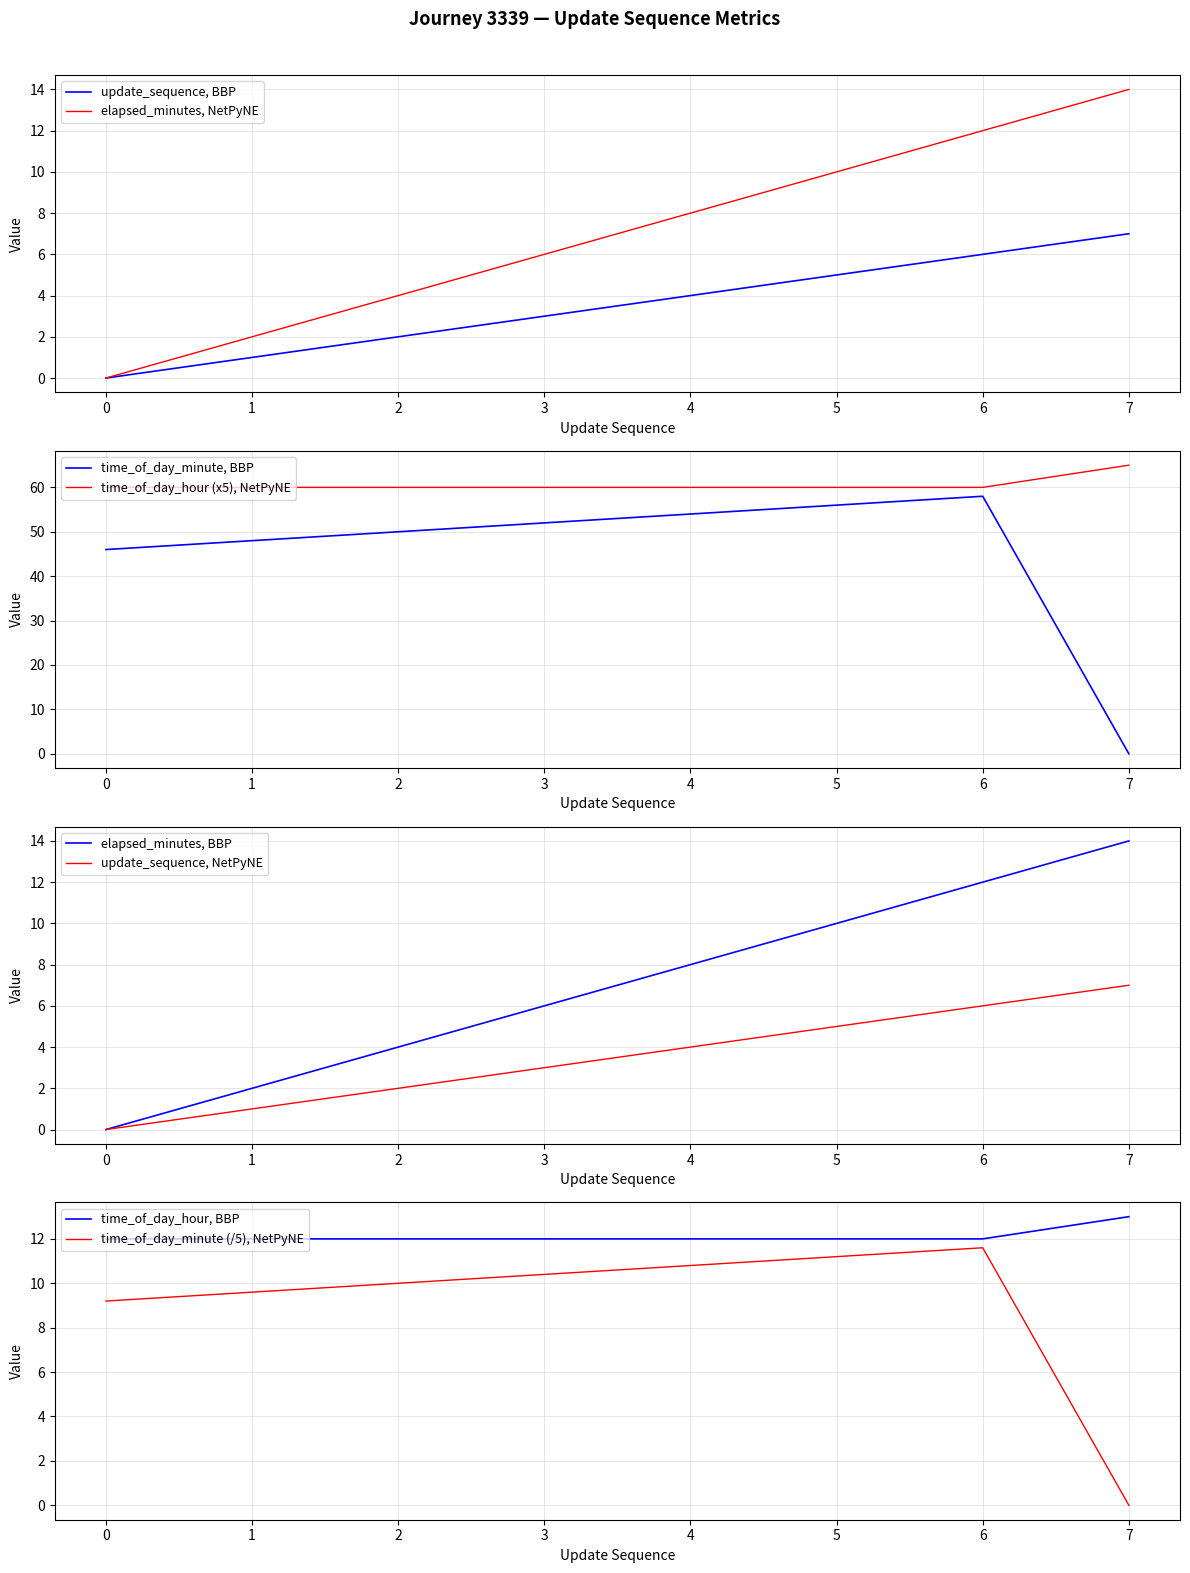

What is the value of the elapsed_minutes point at the 4th from the left?

6.0